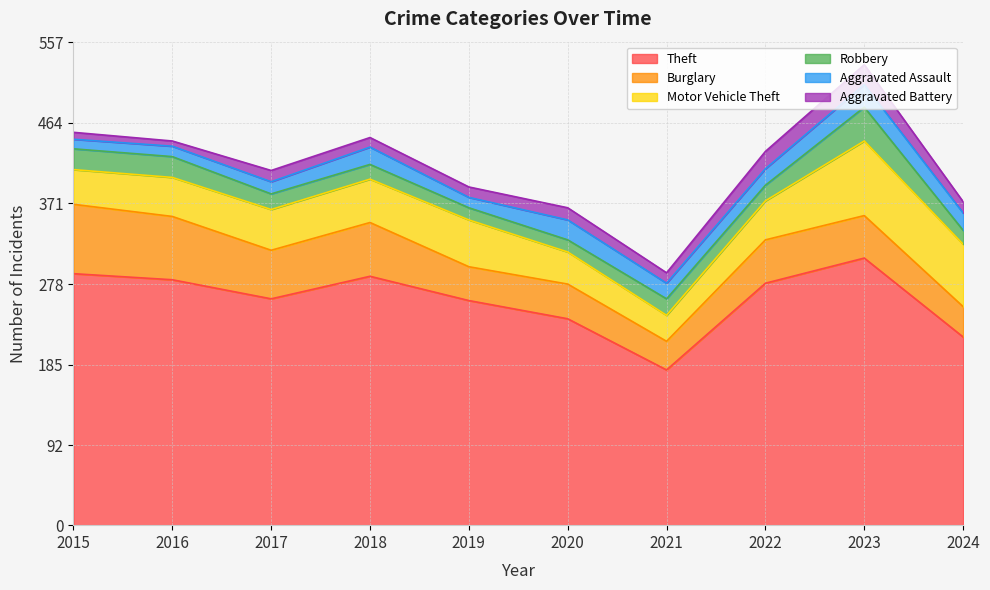

What is the average value of the Motor Vehicle Theft series?

51